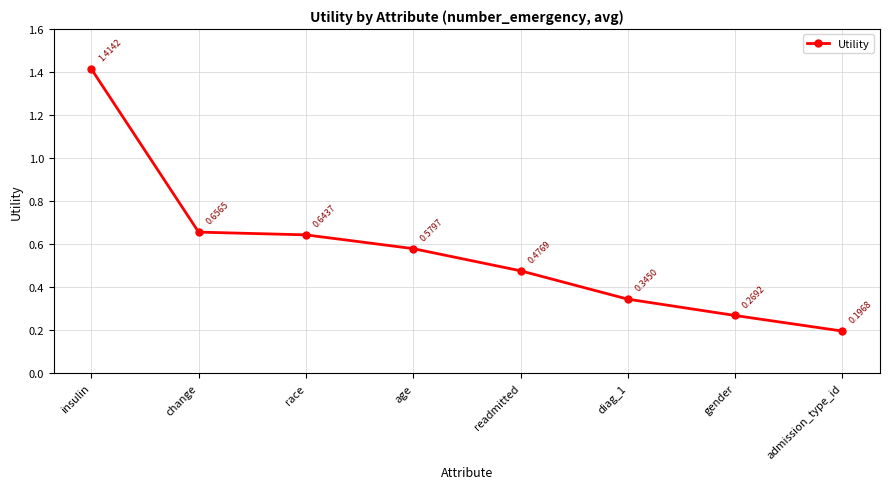

What is the label of the 3rd point from the right?

diag_1